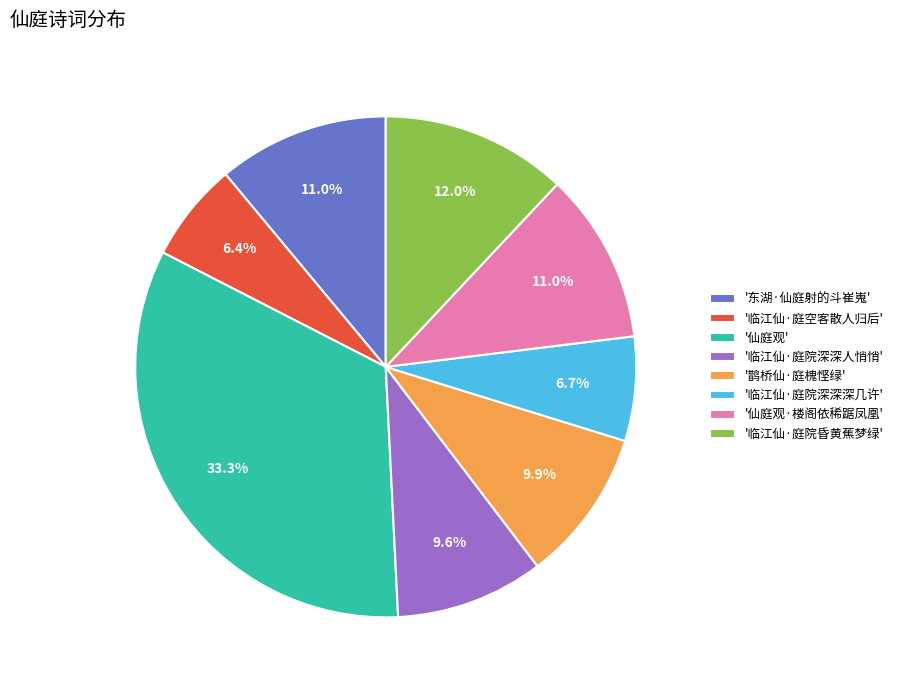

Is there a majority slice in this chart?

No